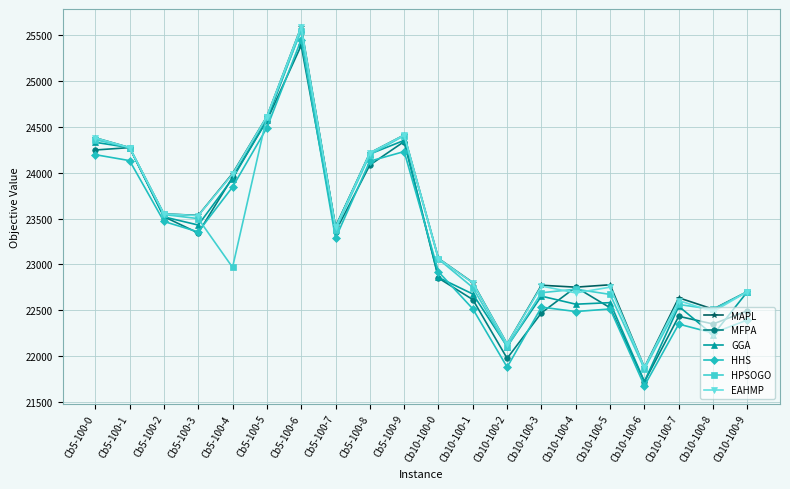

What is the spread (max minus min) of values at Cb10-100-5?

264